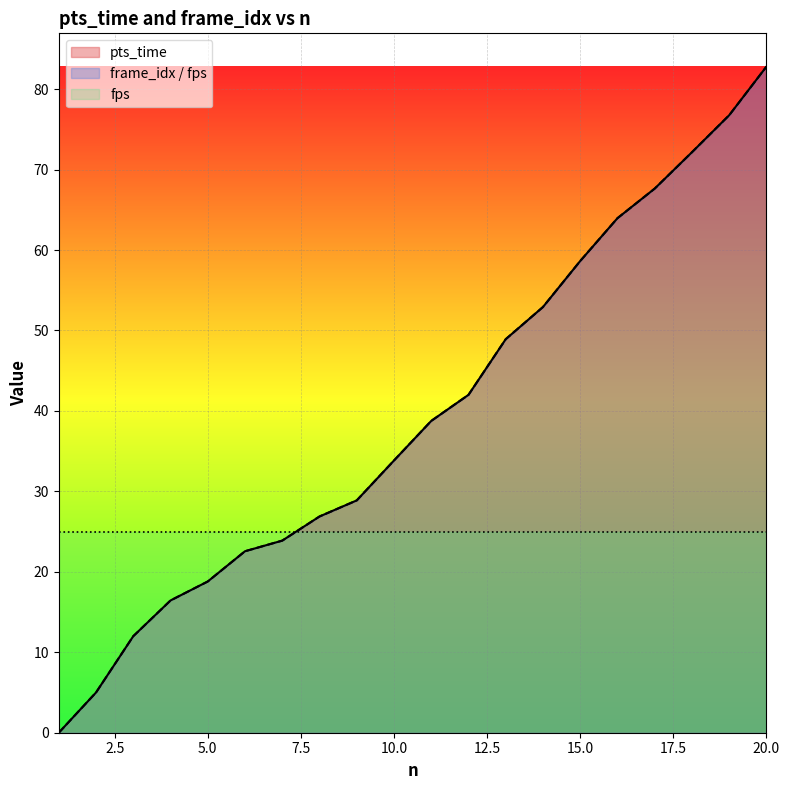

What is the sum of all pts_time values?

792.8